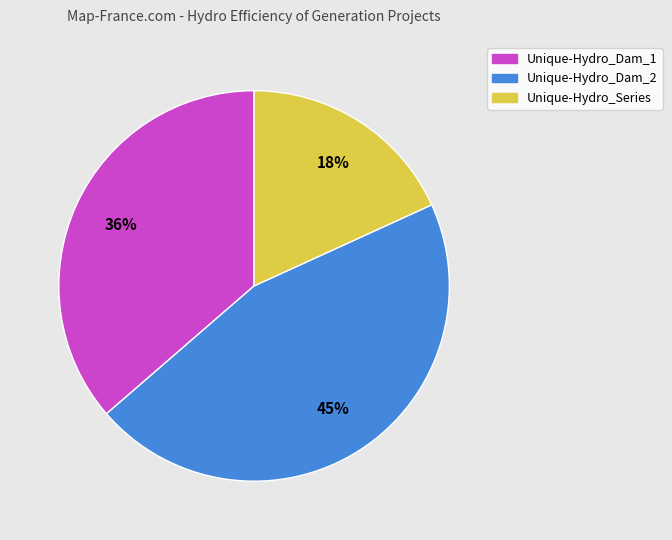

To the nearest percent, what is the combined percentage of Unique-Hydro_Series and Unique-Hydro_Dam_1?

55%